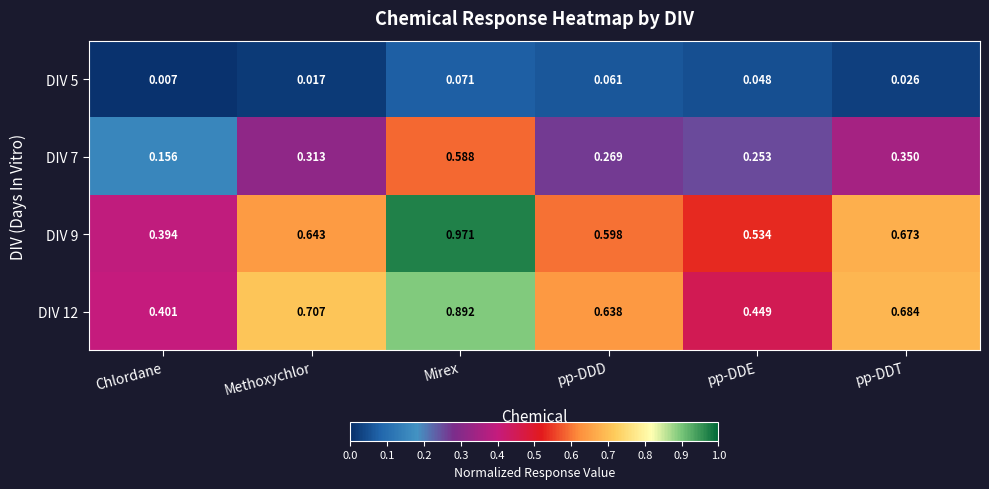

Is the value of DIV 5 at pp-DDD greater than the value of DIV 7 at pp-DDE?

No